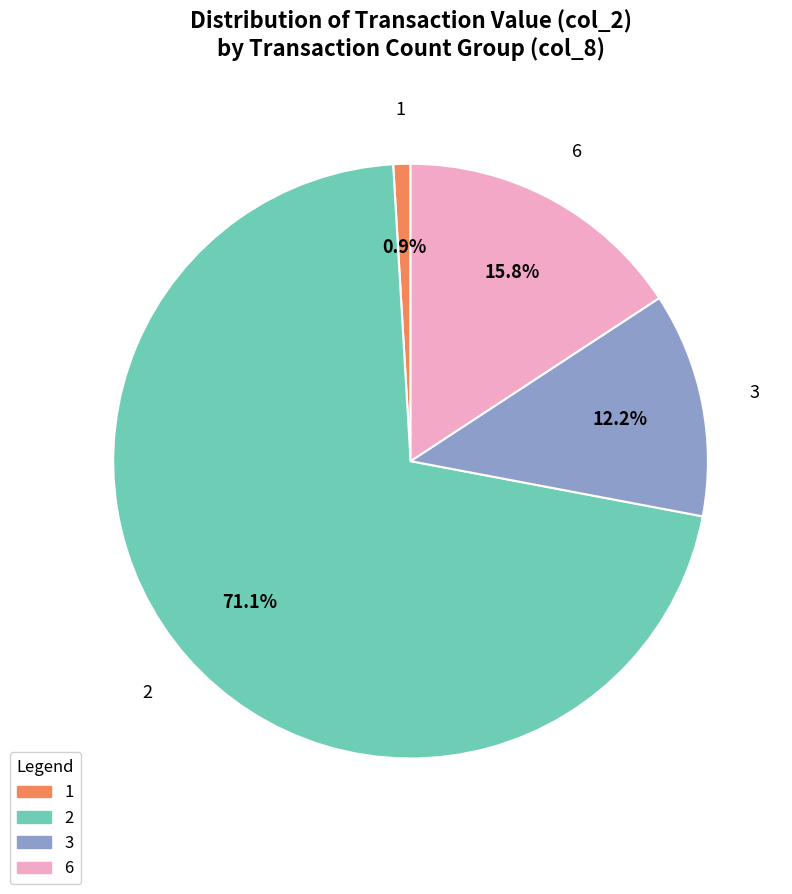

How many slices are in this pie chart?

4